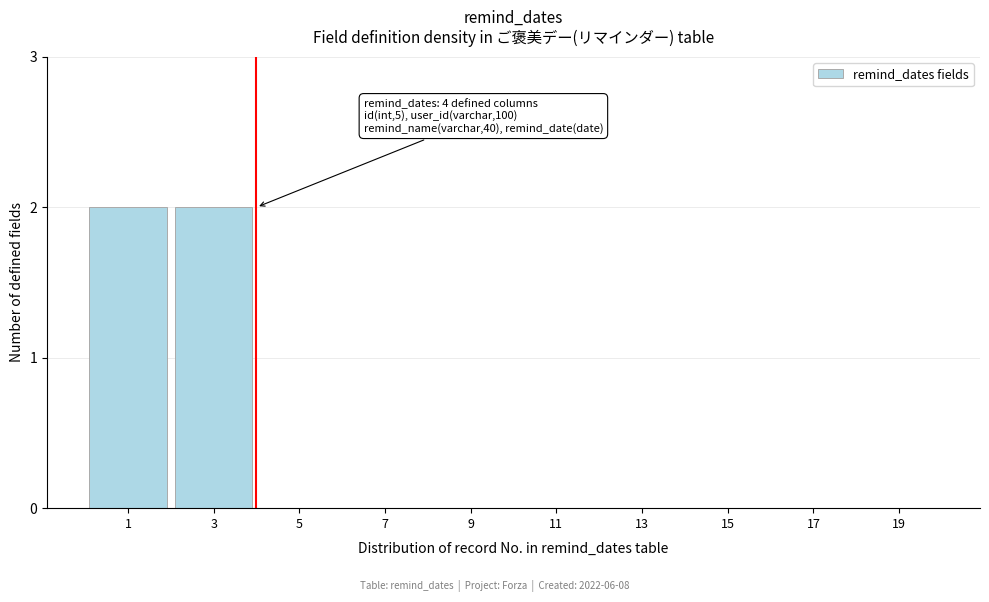

Reading right to left, extract all data points from this chart.

19=0	17=0	15=0	13=0	11=0	9=0	7=0	5=0	3=2	1=2